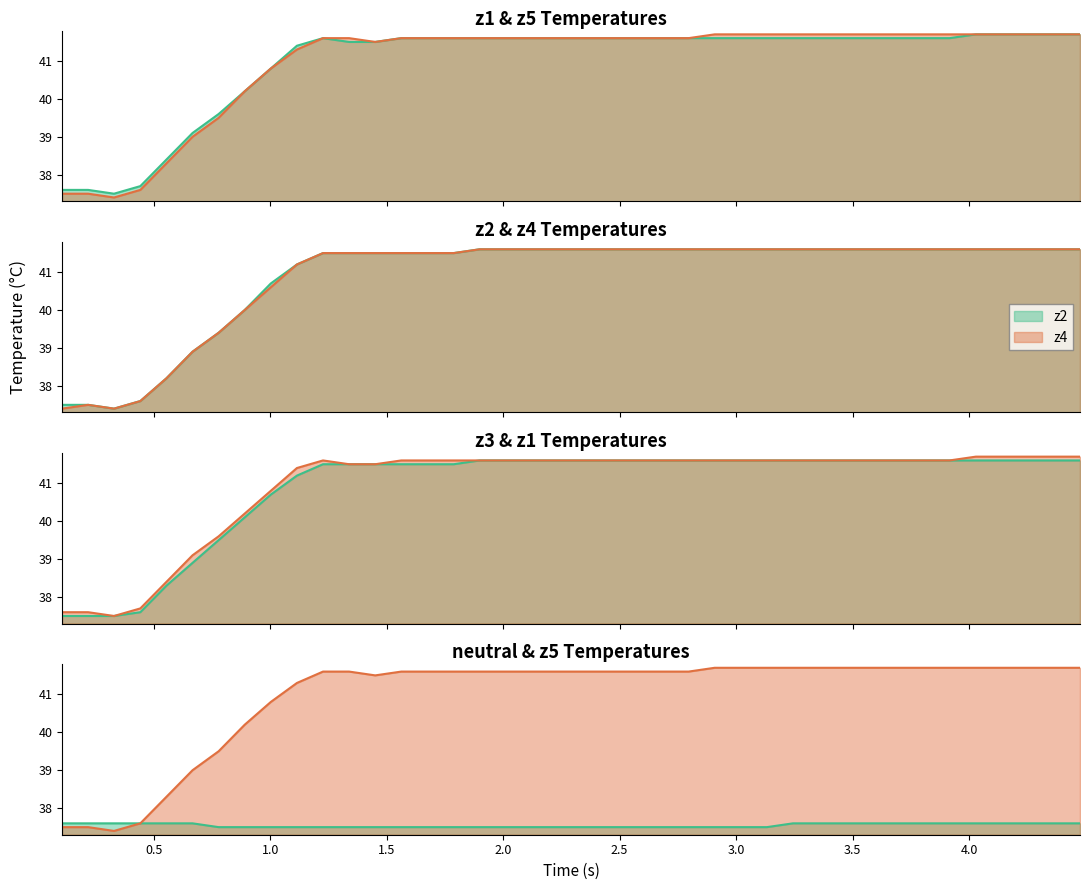

Is it true that z1 equals 57.6 at 14?

False